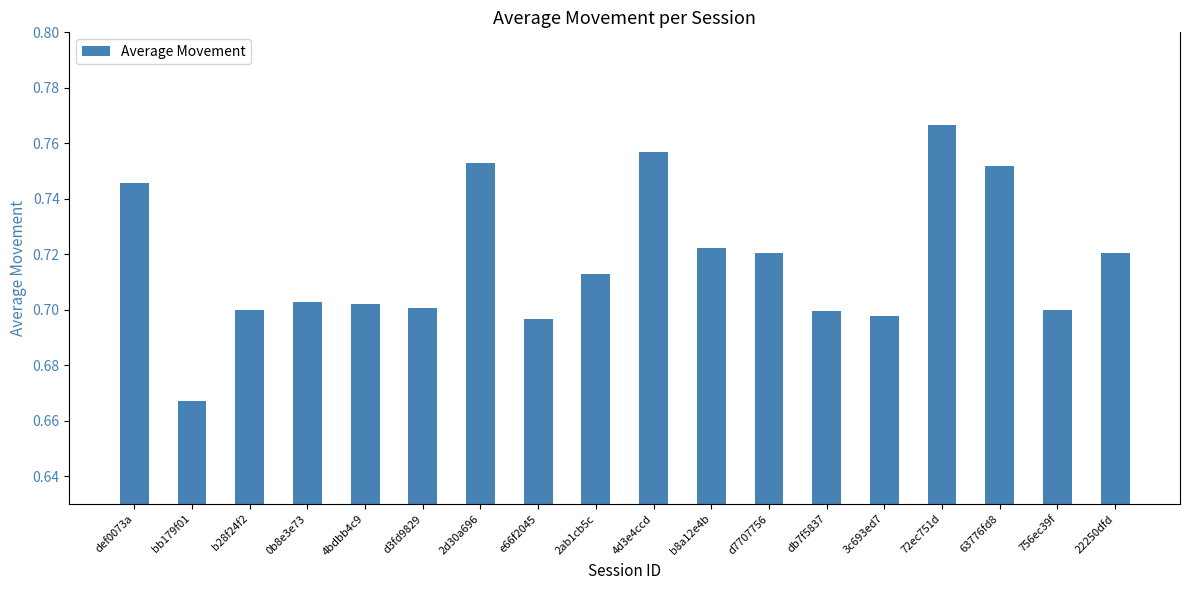

Between b28f24f2 and e66f2045, which is larger?

b28f24f2